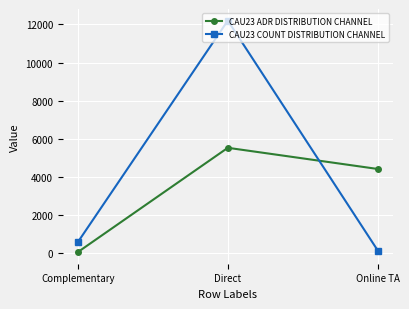

Between Complementary and Direct, which series saw the biggest shift?

CAU23 COUNT DISTRIBUTION CHANNEL